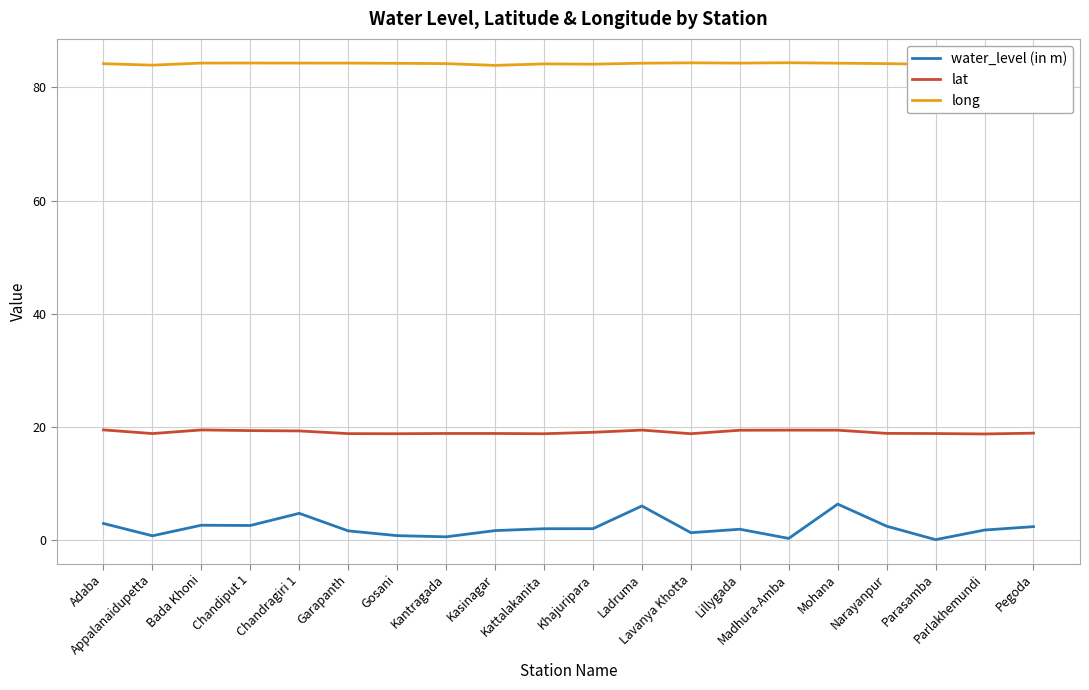

How many categories are shown in the chart?

20